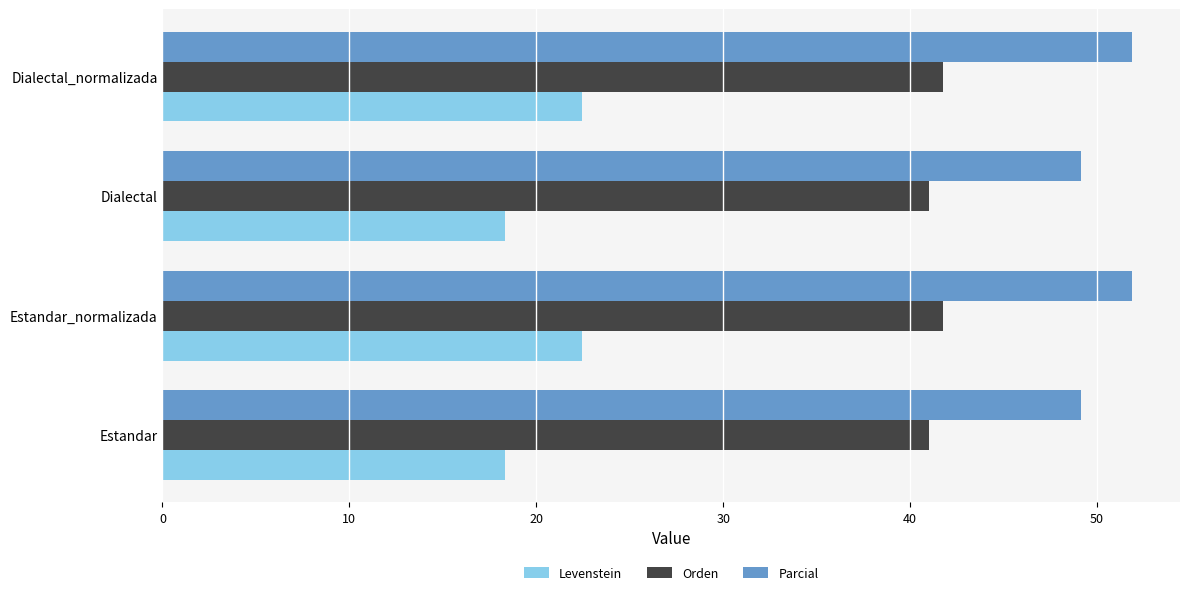

What is the average value of the Orden series?

41.4